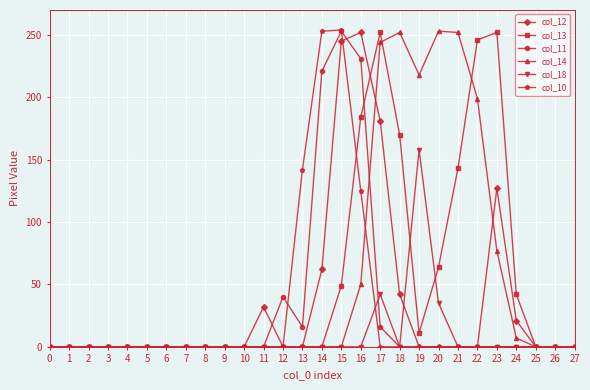

Which series changed the most between 18 and 27?

col_14